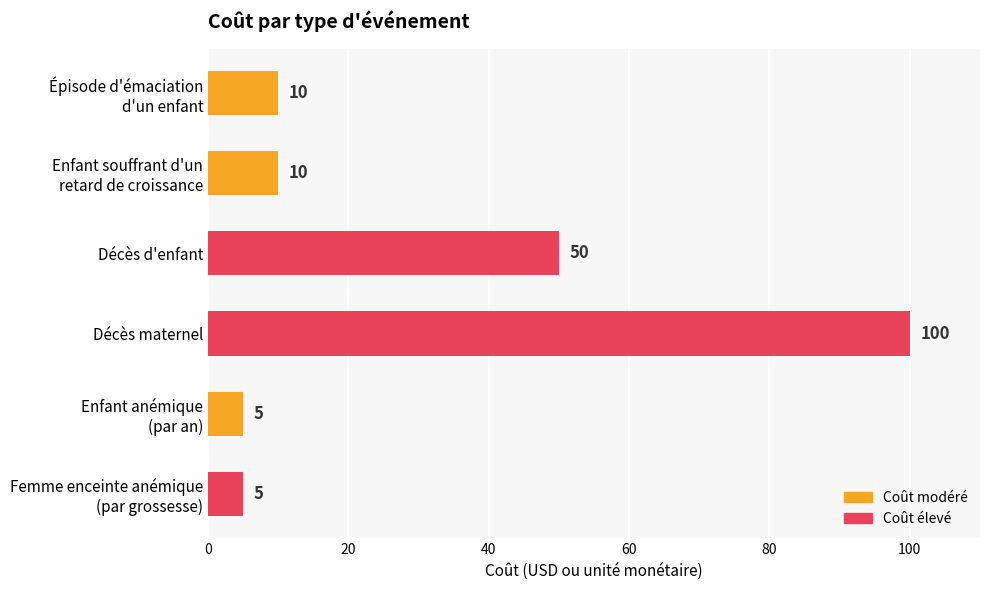

Does the chart contain stacked bars?

No